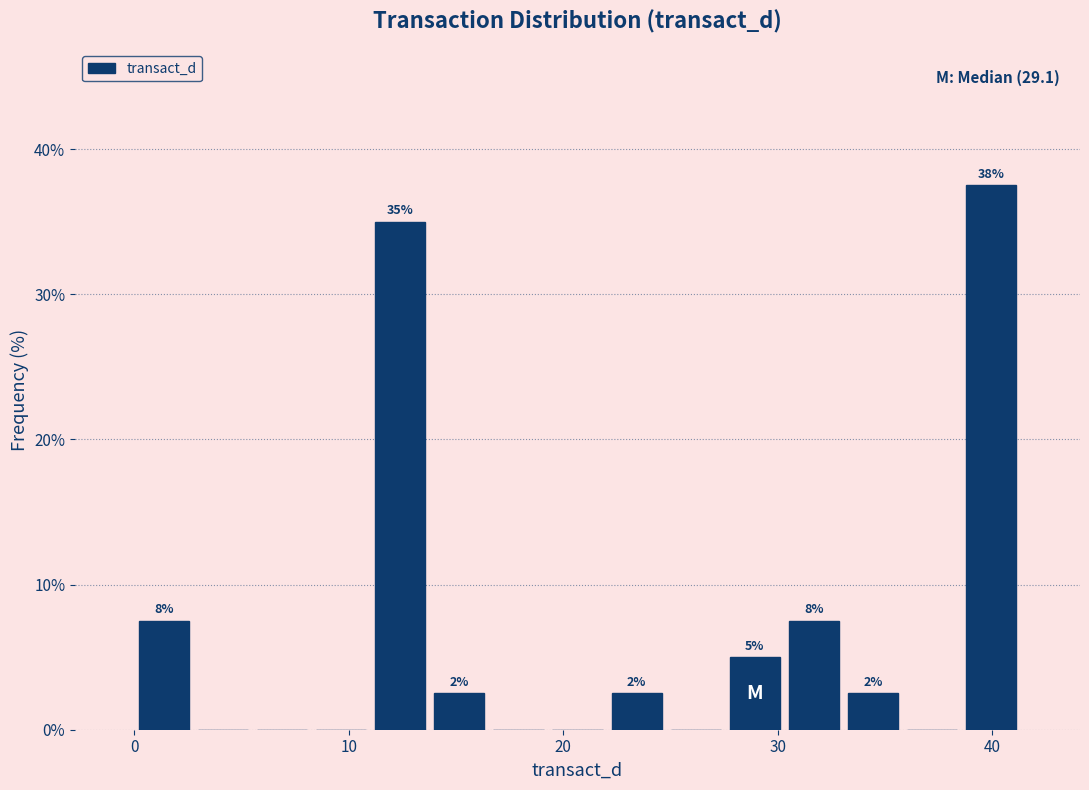

Read against the x-axis, roughly where is the centre of the tallest bar?

40